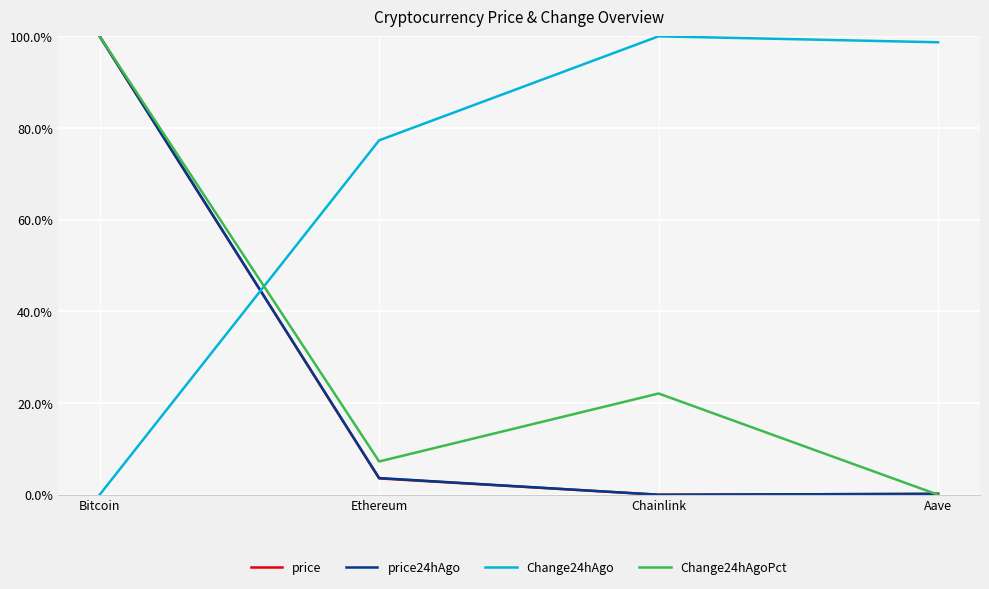

What is the greatest value displayed?

100.0